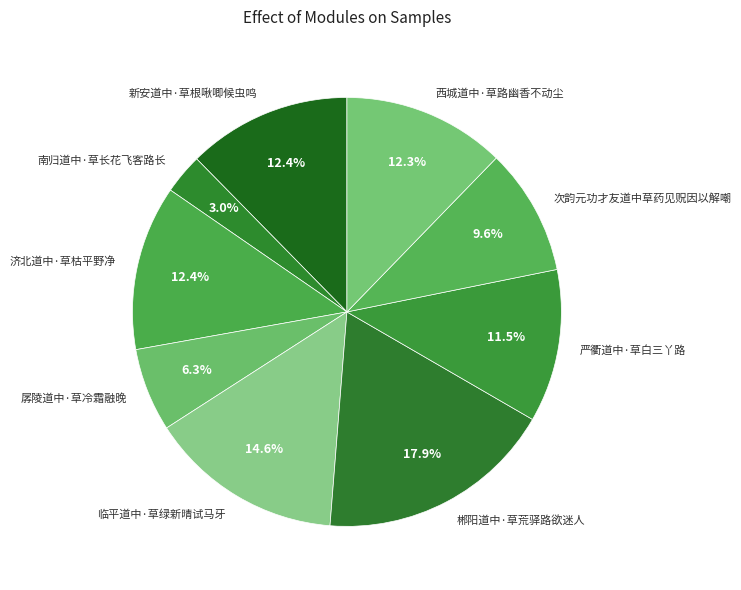

Is the sum of 新安道中·草根啾唧候虫鸣 and 济北道中·草枯平野净 greater than half?

No